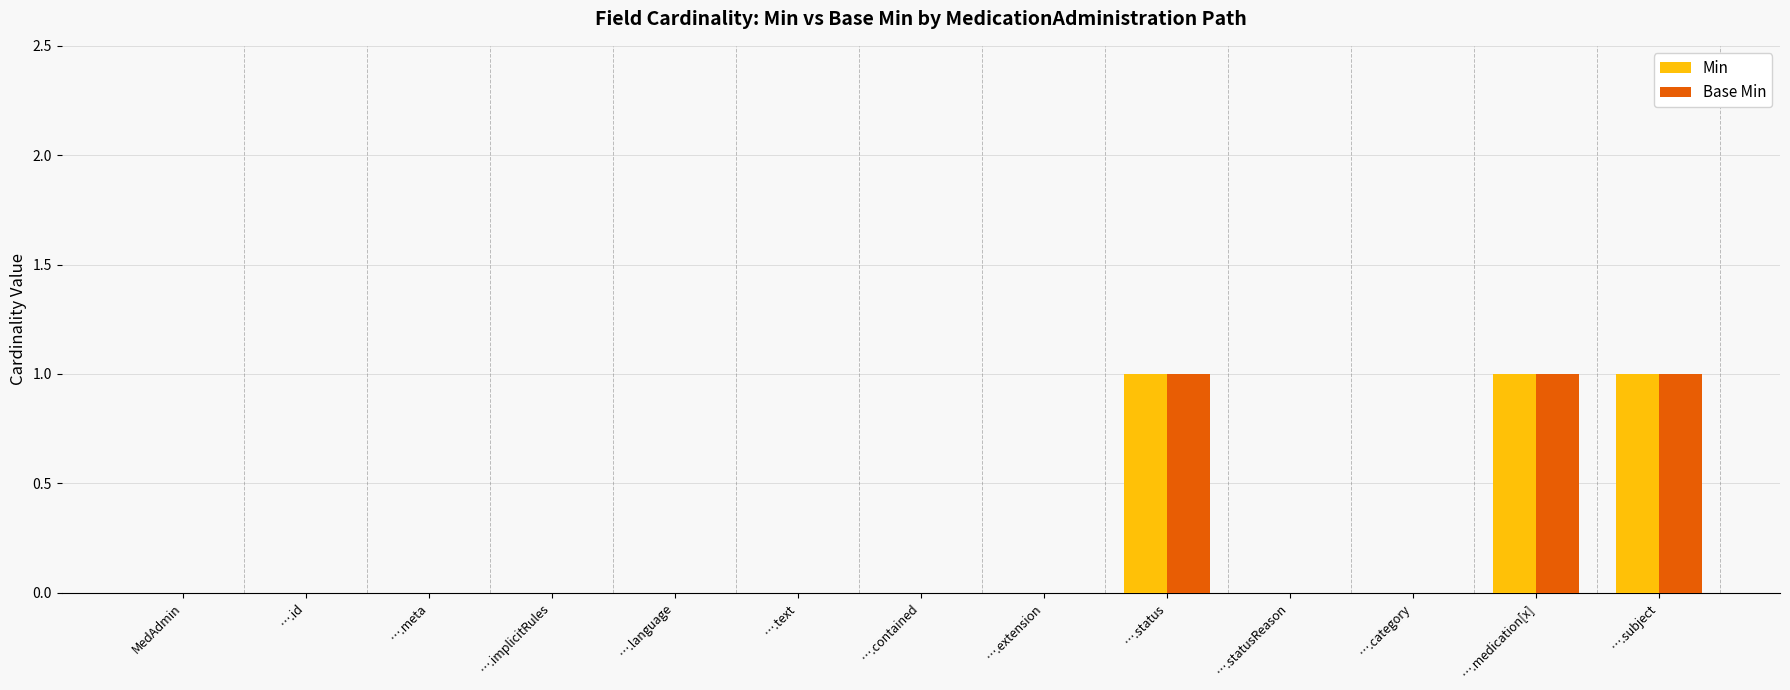

The Base Min series shows 1 at ….subject. True or false?

True